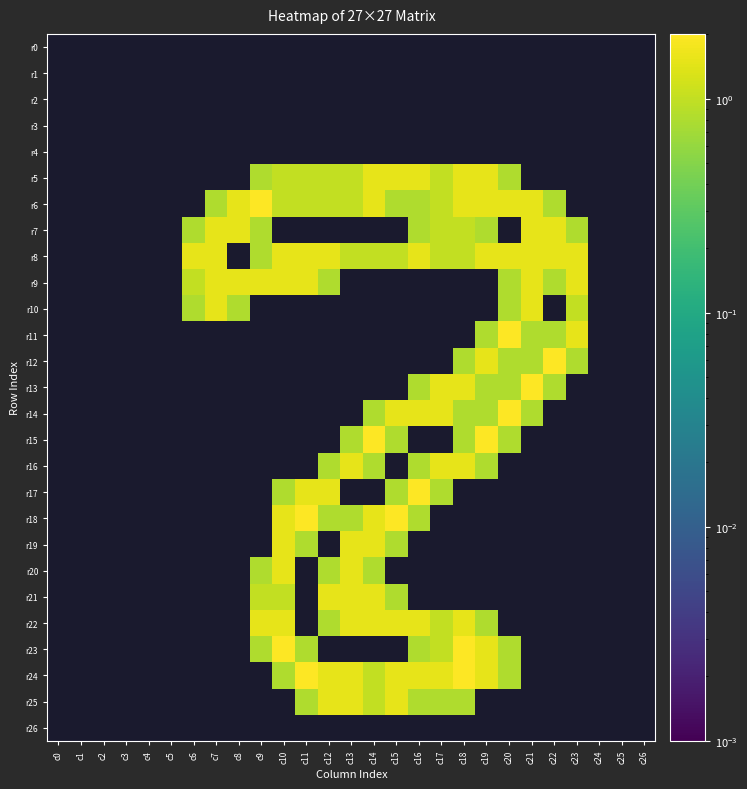

At how many categories does at least one series exceed 0?

18